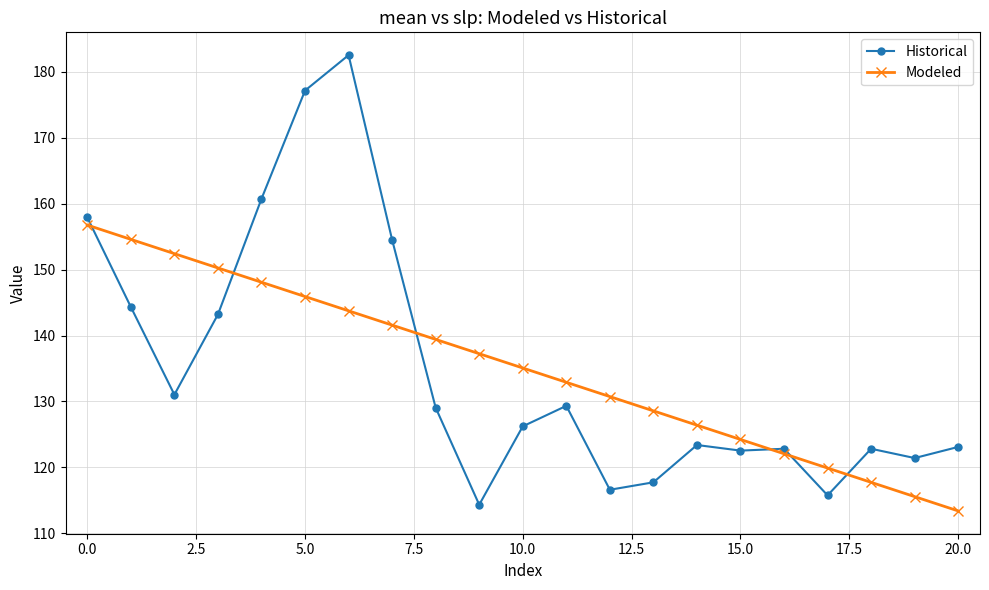

Which series has the largest range (max minus min)?

Historical